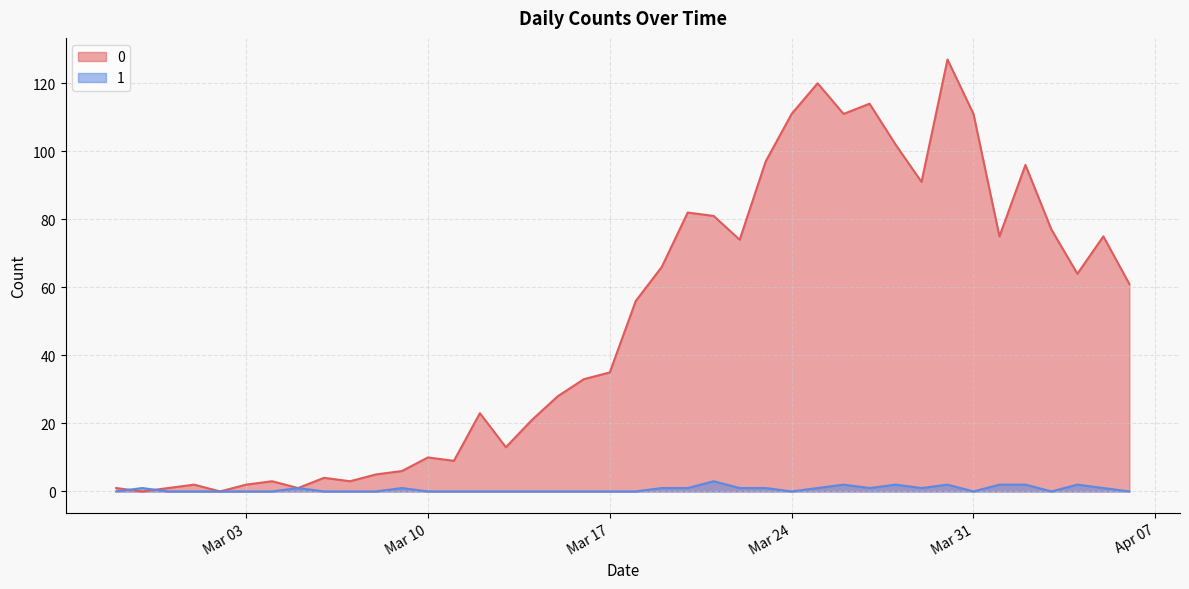

The 1 series shows 1 at 2020-03-12. True or false?

False